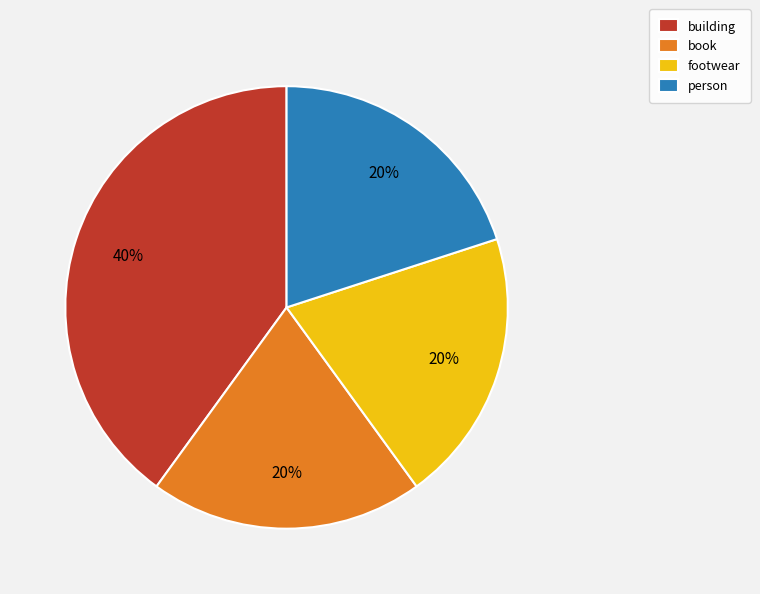

How many segments does this pie chart have?

4